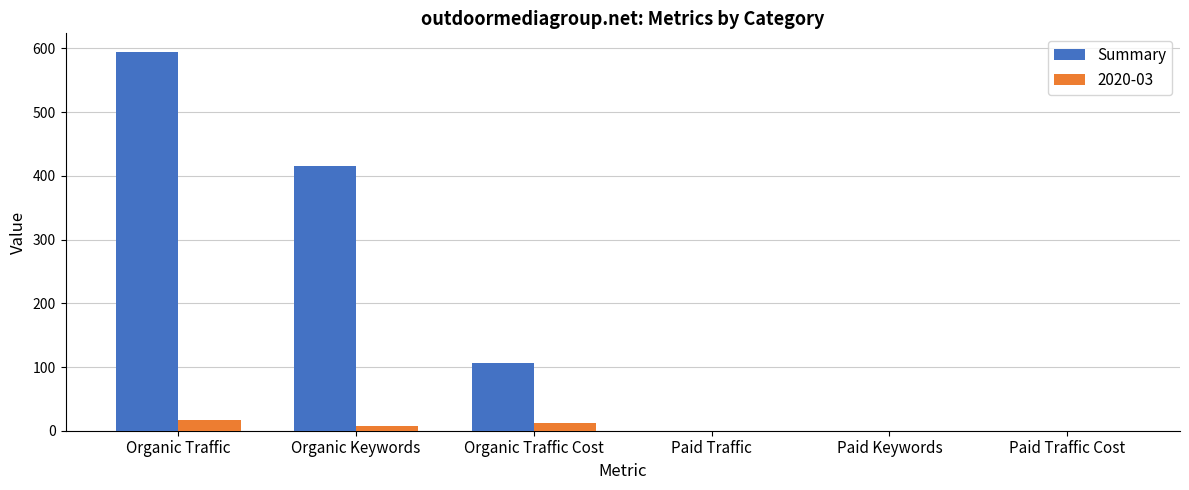

Between Organic Traffic and Organic Traffic Cost, which series saw the biggest shift?

Summary